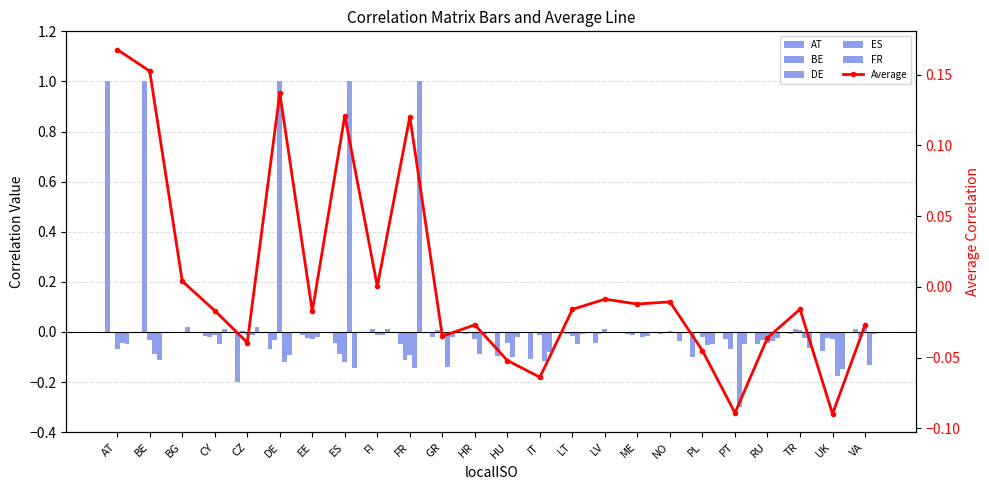

At which label does Average reach its peak?

AT